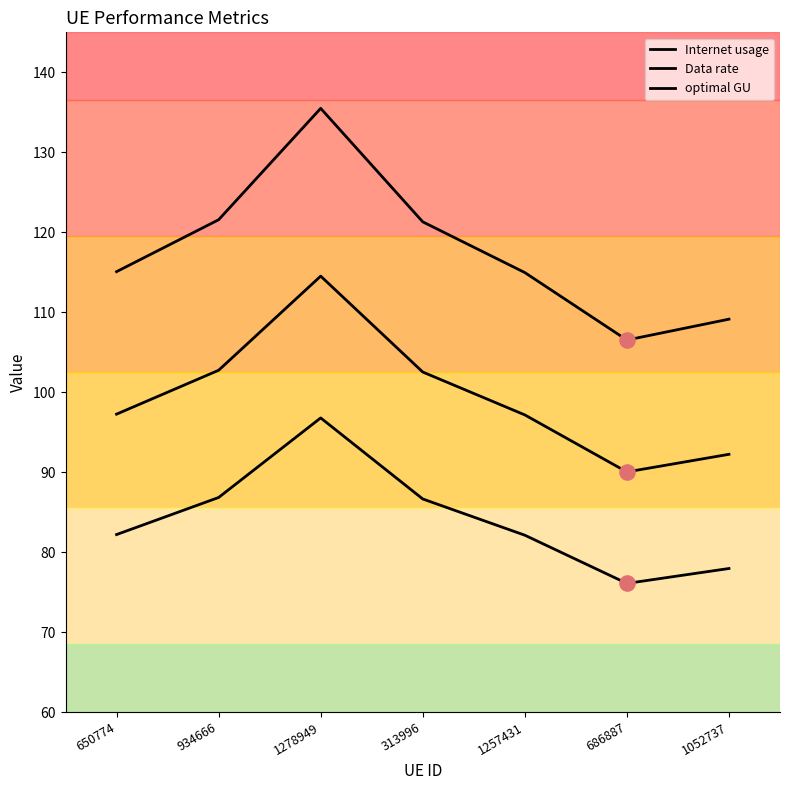

Does the chart have visible grid lines?

No